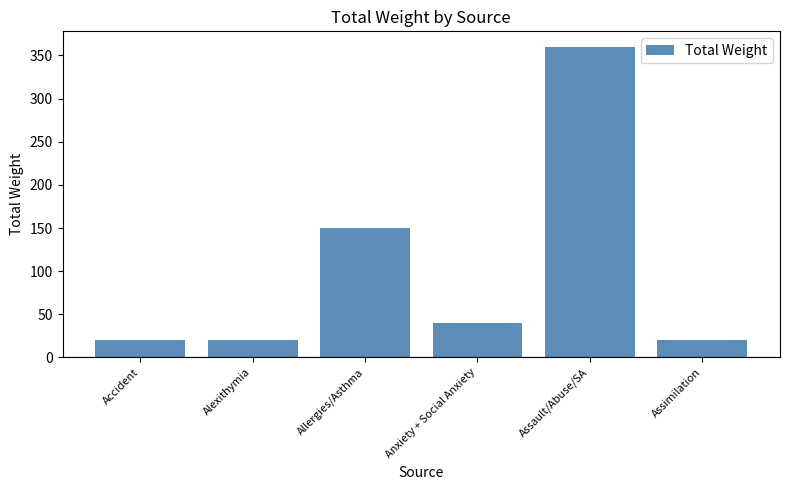

True or false: the data shows 20 at Accident.

True